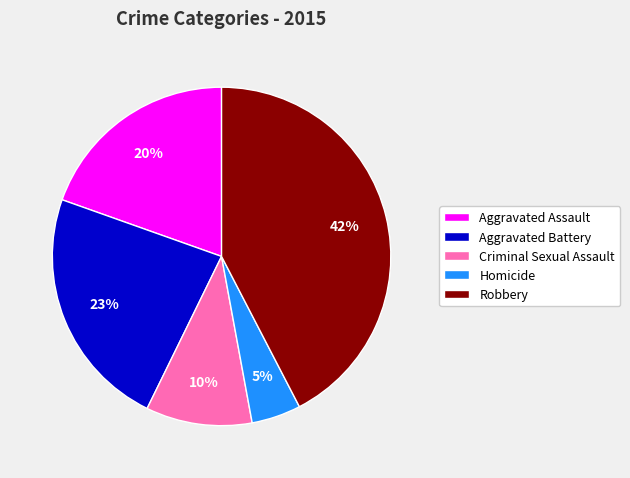

Rank the categories by value from lowest to highest.

Homicide, Criminal Sexual Assault, Aggravated Assault, Aggravated Battery, Robbery